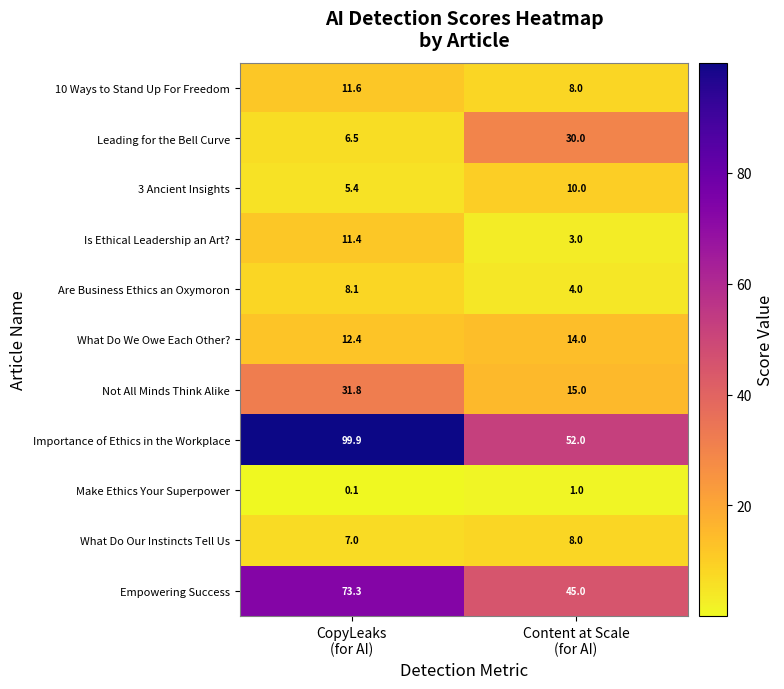

Which series has the largest total across all categories?

Importance of Ethics in the Workplace